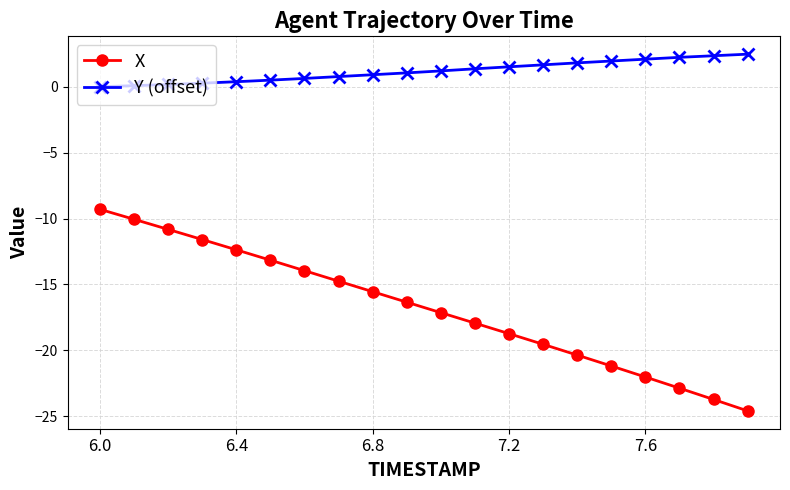

Count the number of categories in the chart.

20